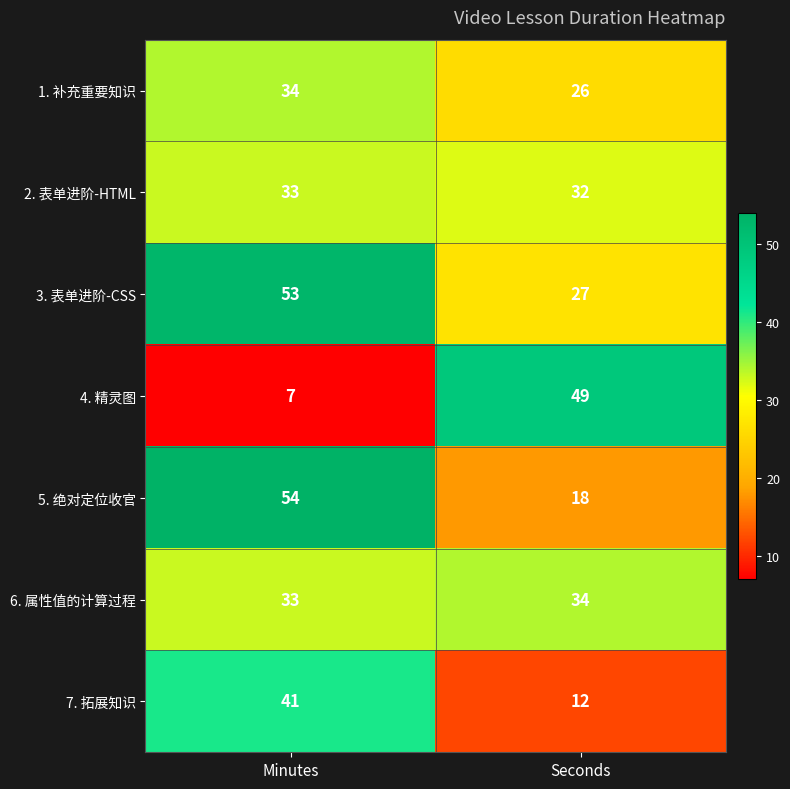

True or false: 7. 拓展知识 has a value of 41 at Minutes.

True